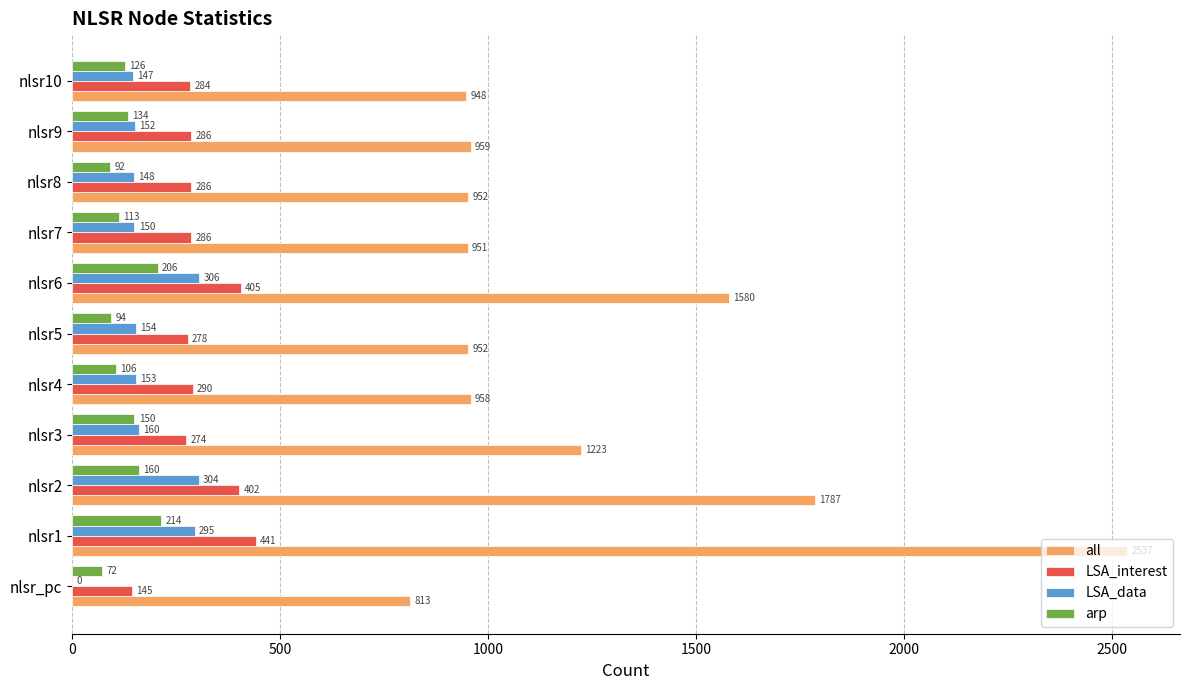

Between nlsr1 and nlsr8, which series saw the biggest shift?

all